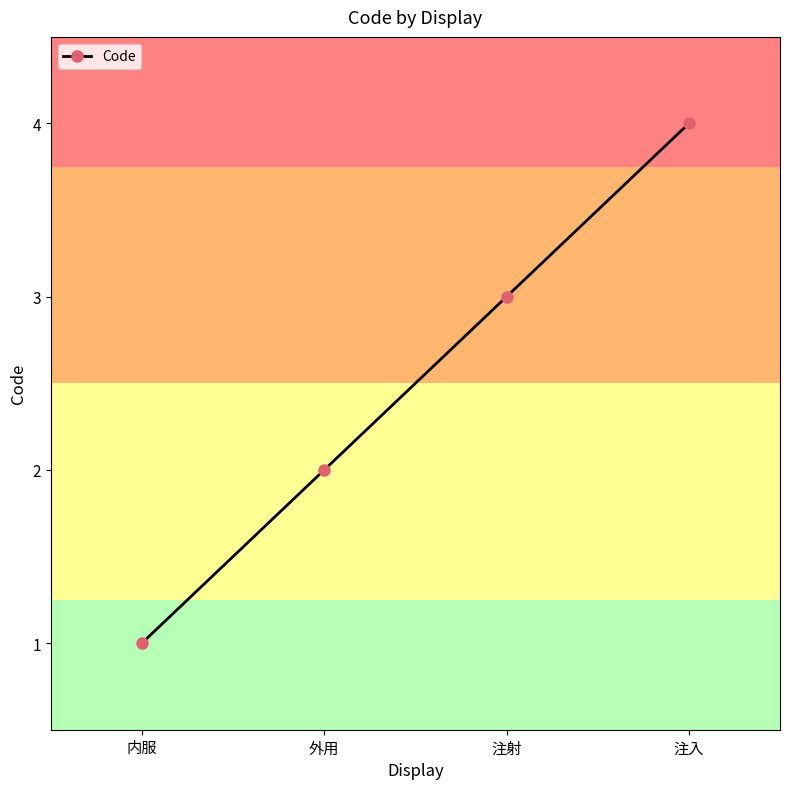

Reading left to right, transcribe all the data shown in this chart.

1	2	3	4